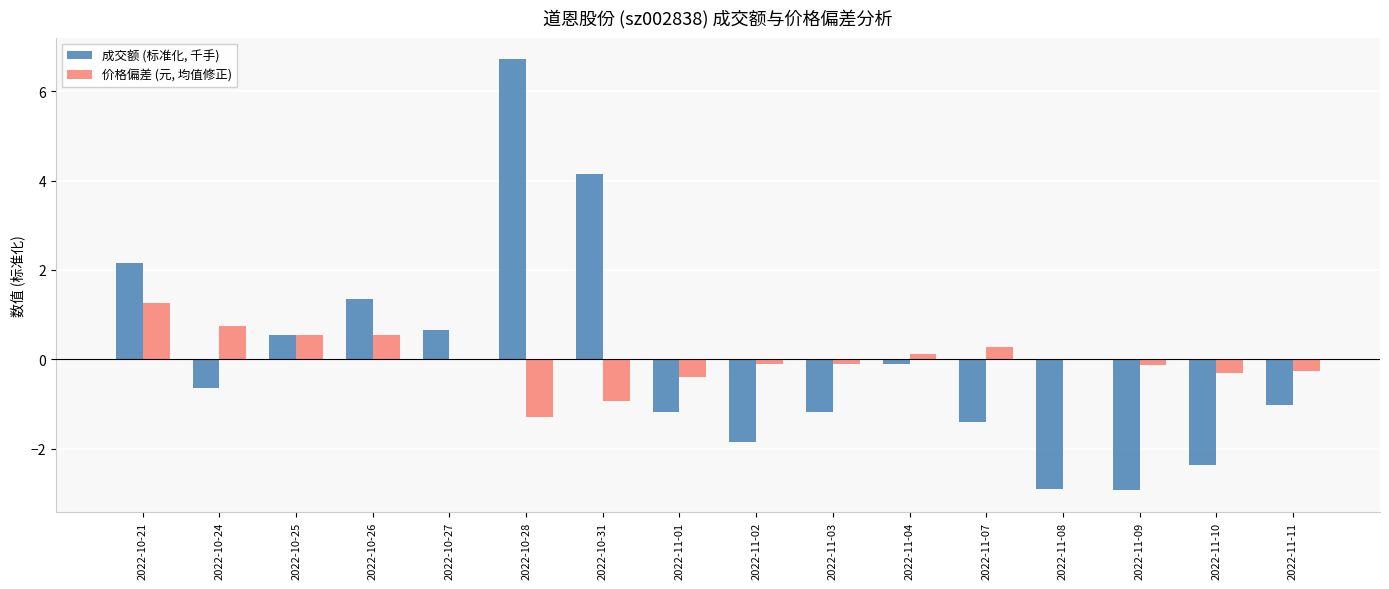

True or false: 成交额 (标准化, 千手) has a value of -1.6 at 2022-11-01.

False